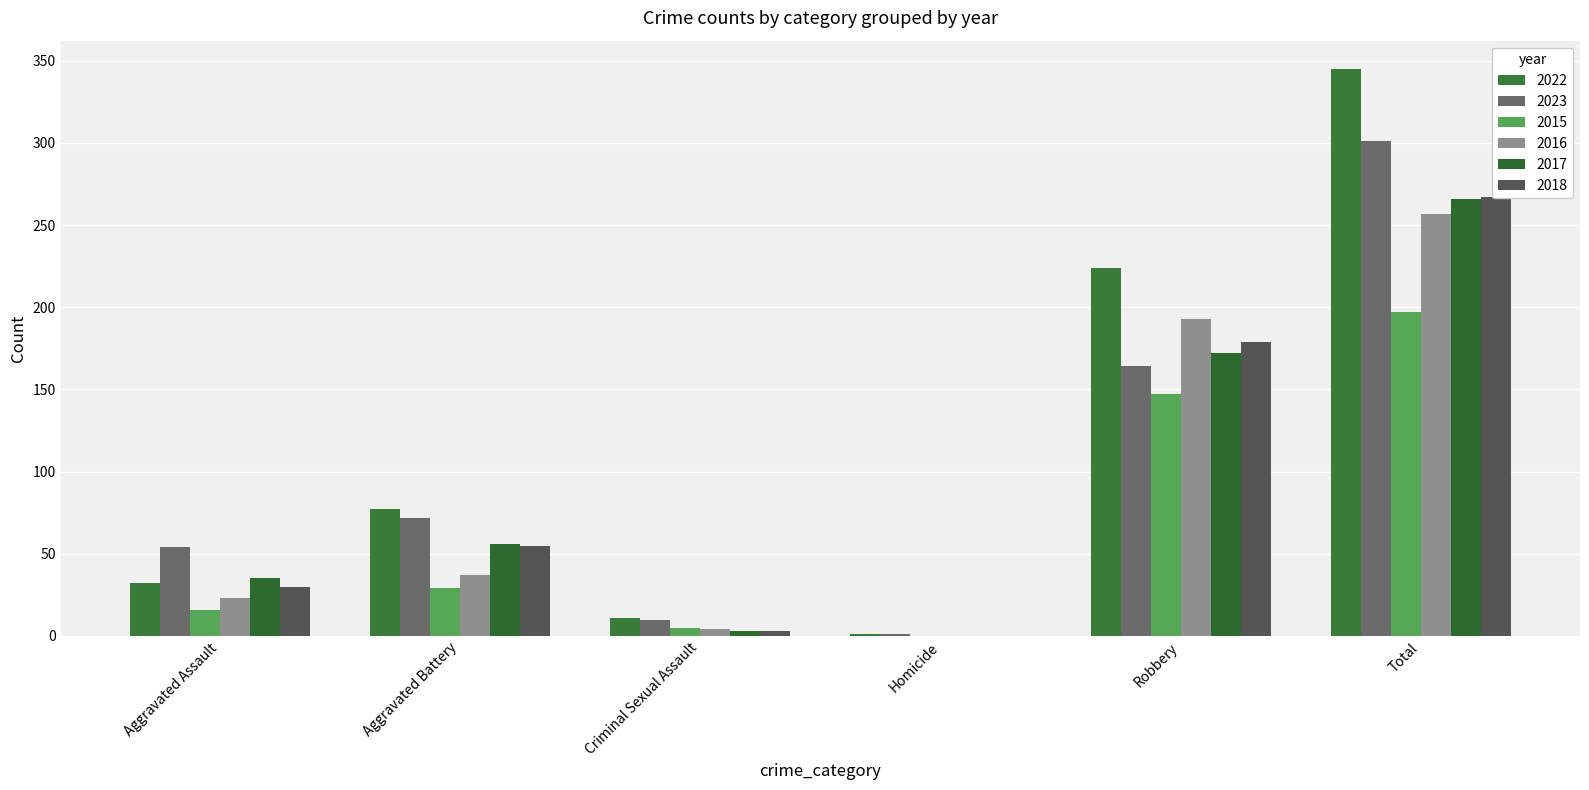

Between Homicide and Criminal Sexual Assault, which is larger?

Criminal Sexual Assault